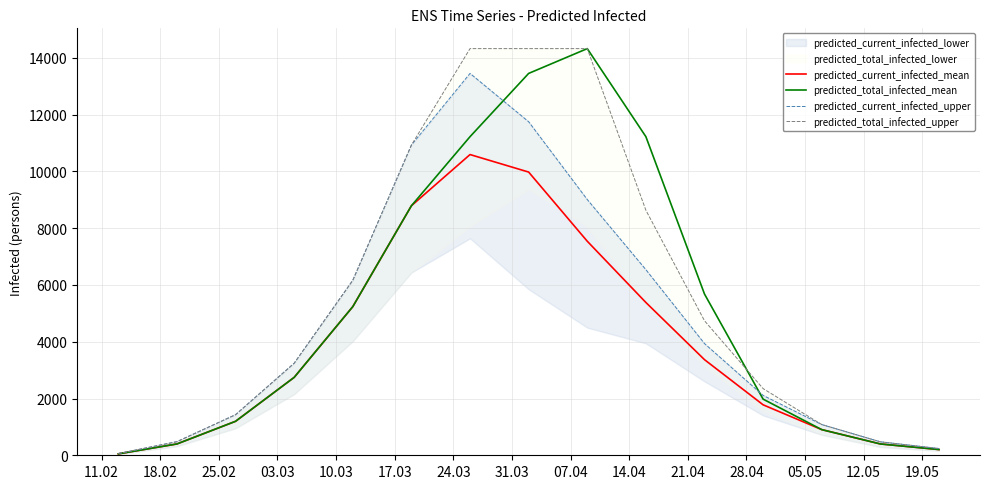

What is the maximum value for predicted_total_infected_upper?

14329